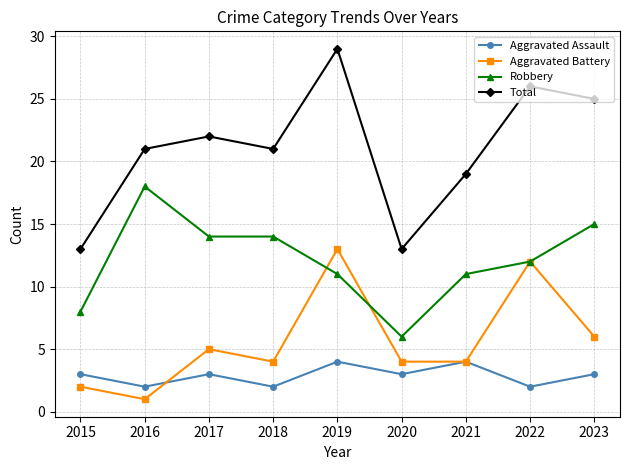

What is the minimum value for Total?

13